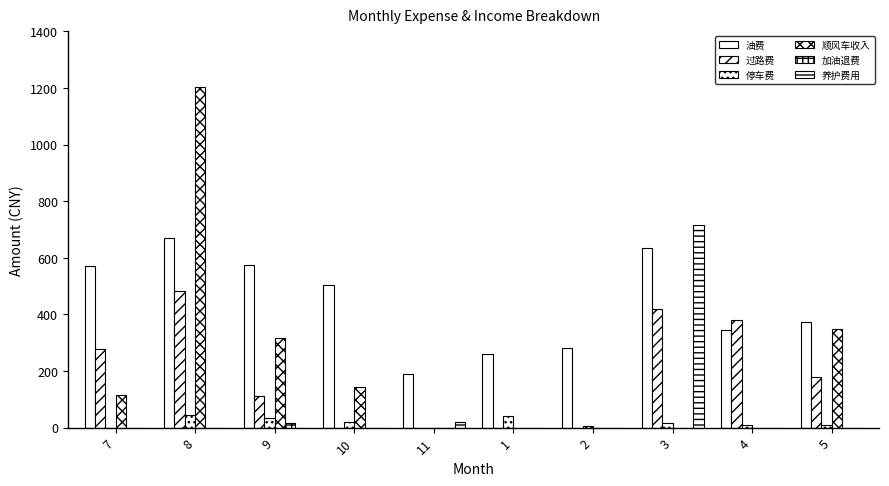

How many categories are shown in the chart?

10